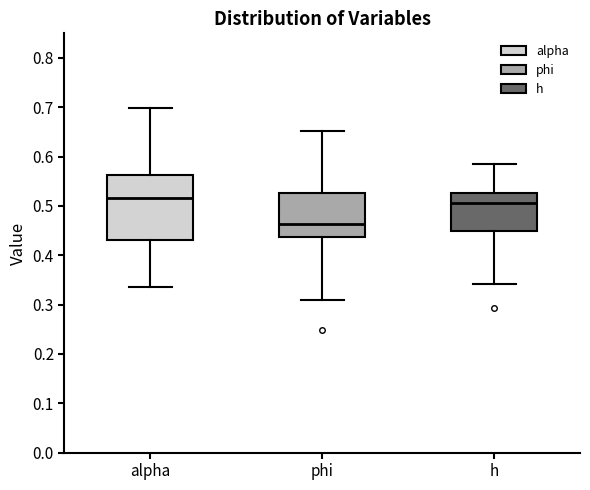

Which box's median line is the highest?

alpha